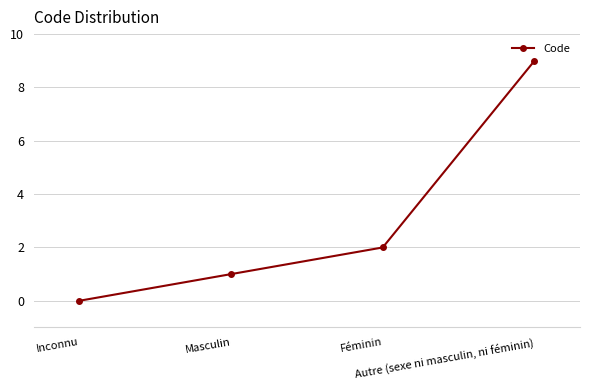

Is this an area chart (filled region under the line)?

No